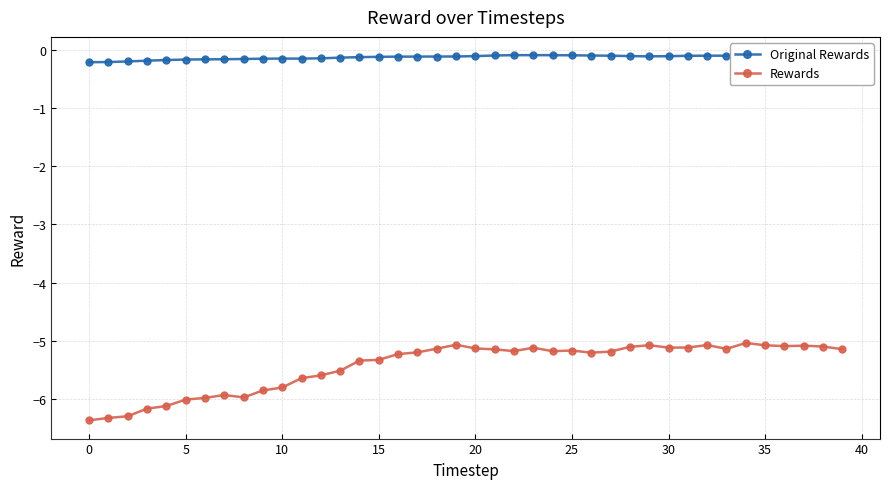

Is this an area chart (filled region under the line)?

No